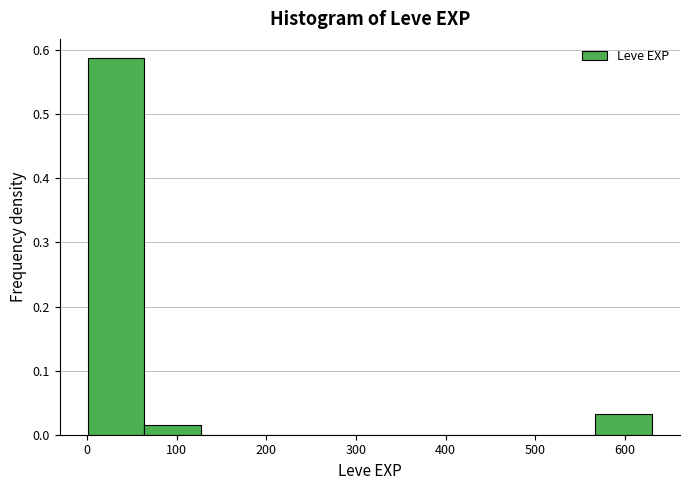

Reading left to right, list every bar in this chart as the range it spans on the x-axis followed by its height. Neither the bar edges nor the heights are printed on the chart, so give them approximately, as read against the axes.

0 to 60: 0.59
60 to 130: 0.02
130 to 190: 0
190 to 250: 0
250 to 320: 0
320 to 380: 0
380 to 440: 0
440 to 500: 0
500 to 570: 0
570 to 630: 0.03